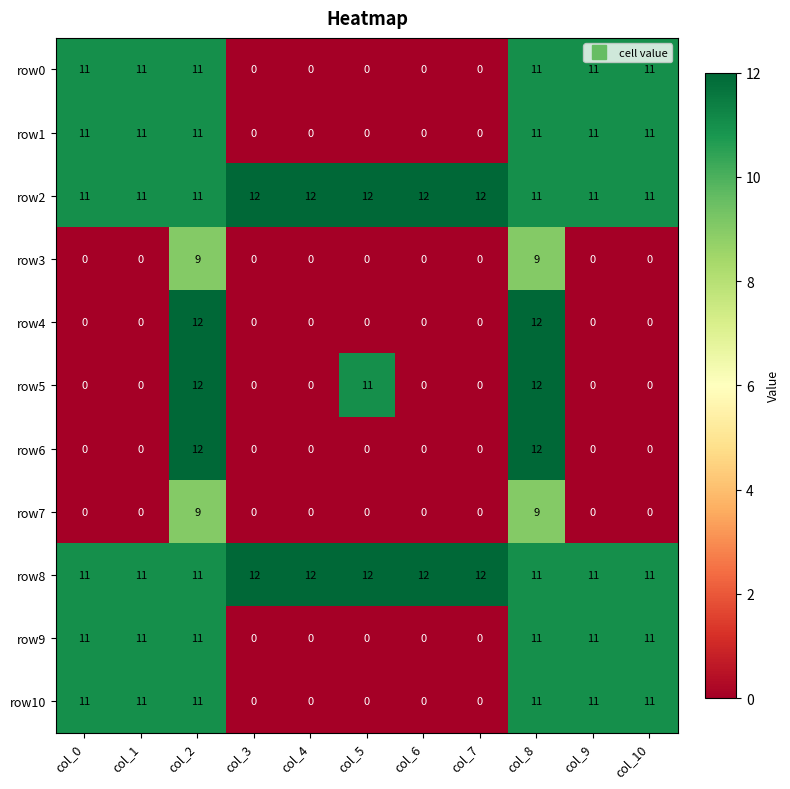

Is the value of row7 at col_7 greater than the value of row1 at col_10?

No